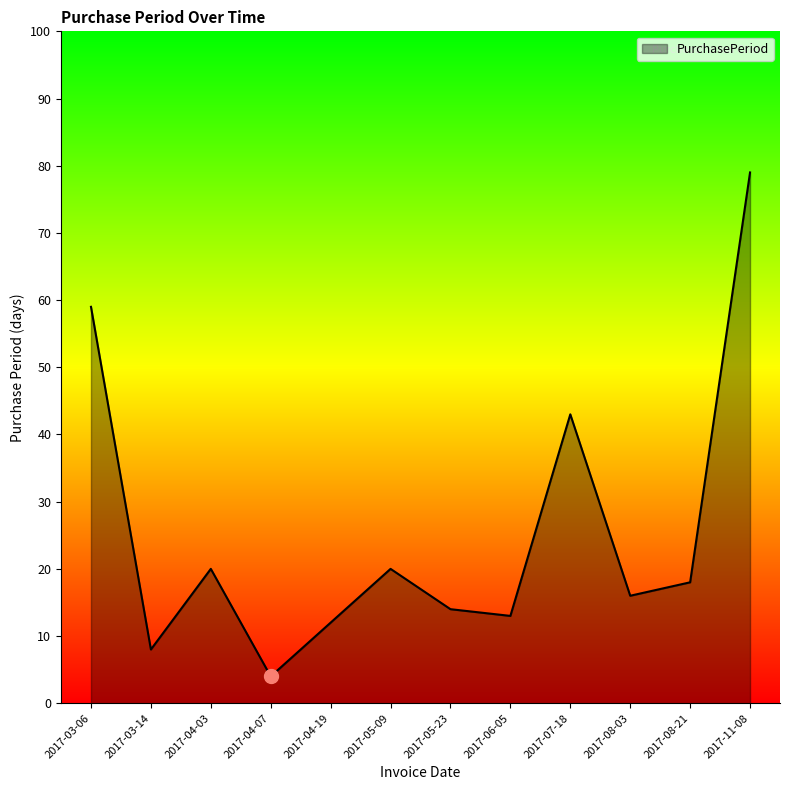

How many categories are shown in the chart?

12